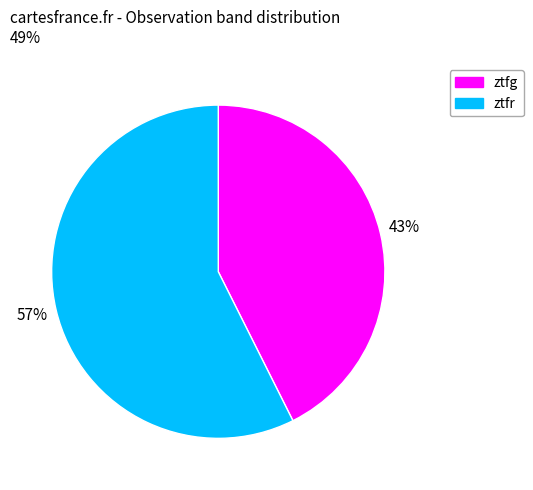

Which category has the biggest portion of the pie?

ztfr